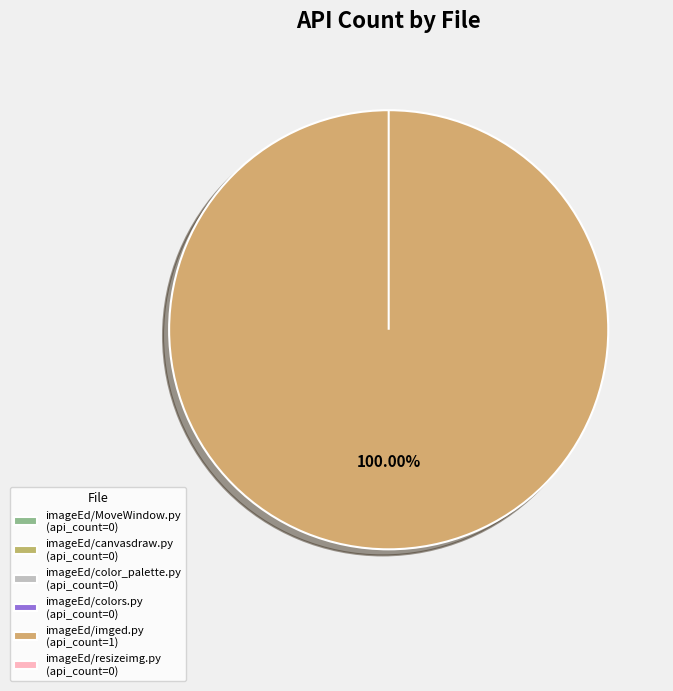

Do imageEd/color_palette.py and imageEd/resizeimg.py together represent more than half of the pie?

No